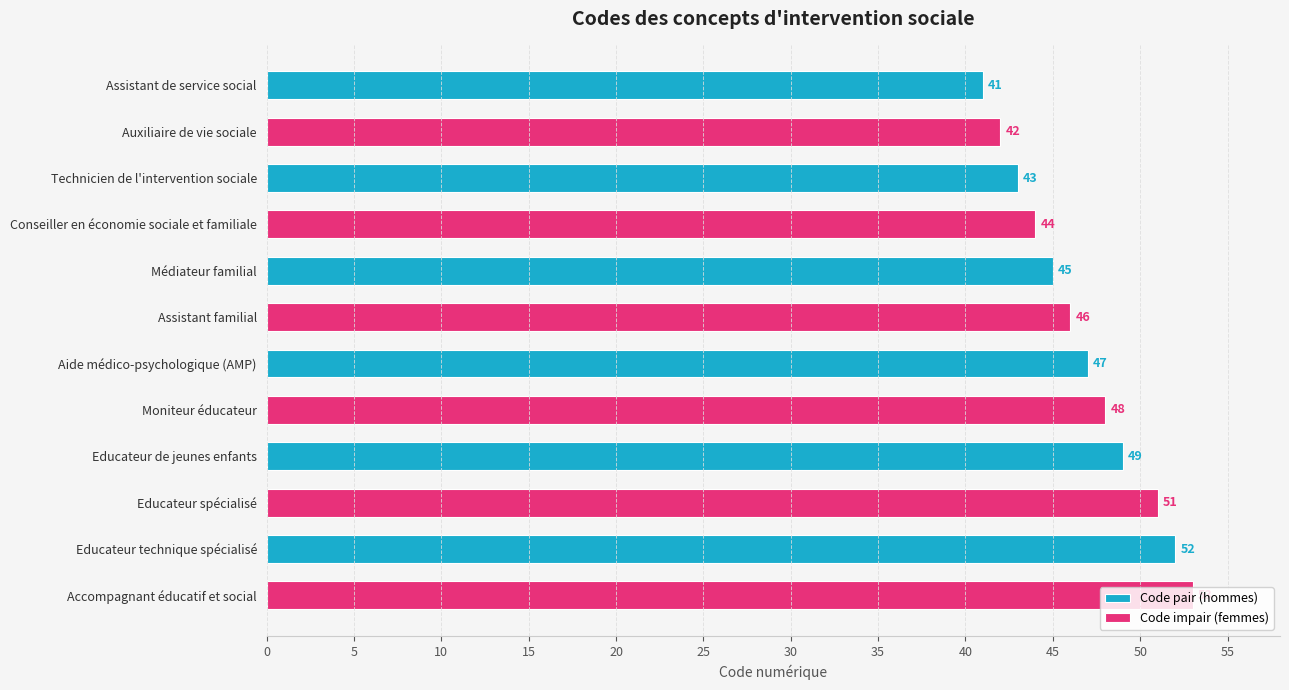

What is the sum of all Code impair (femmes) values?

284